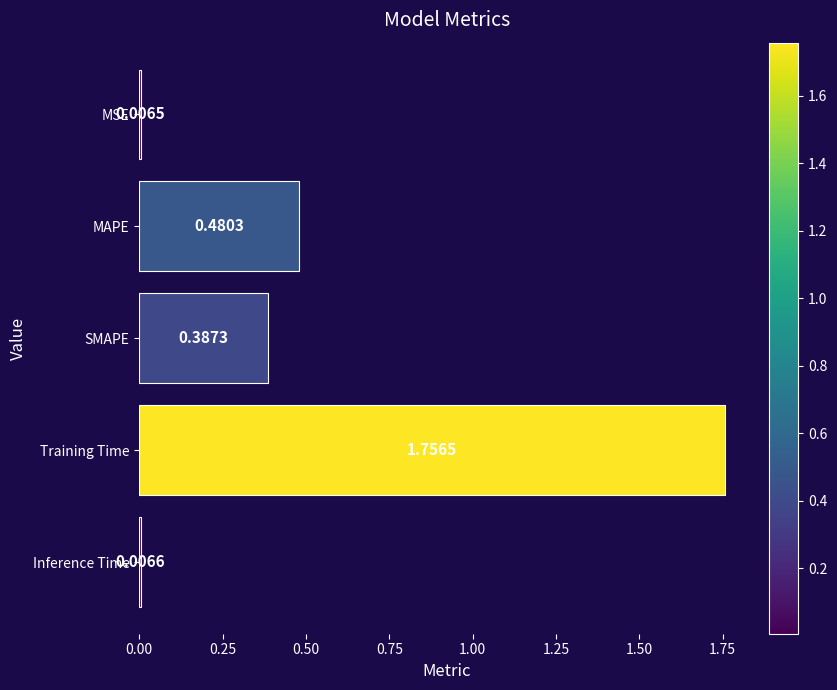

List the labels in order of value, smallest first.

MSE, Inference Time, SMAPE, MAPE, Training Time